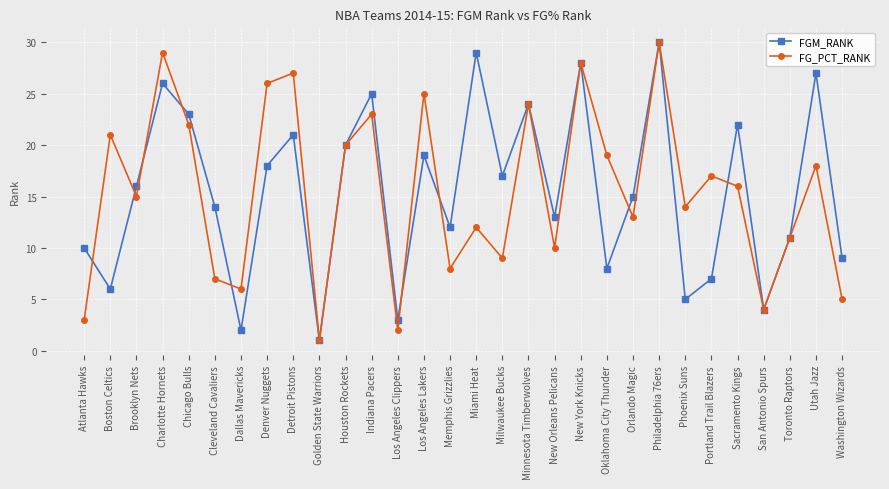

What is the total value across all series at New York Knicks?

56